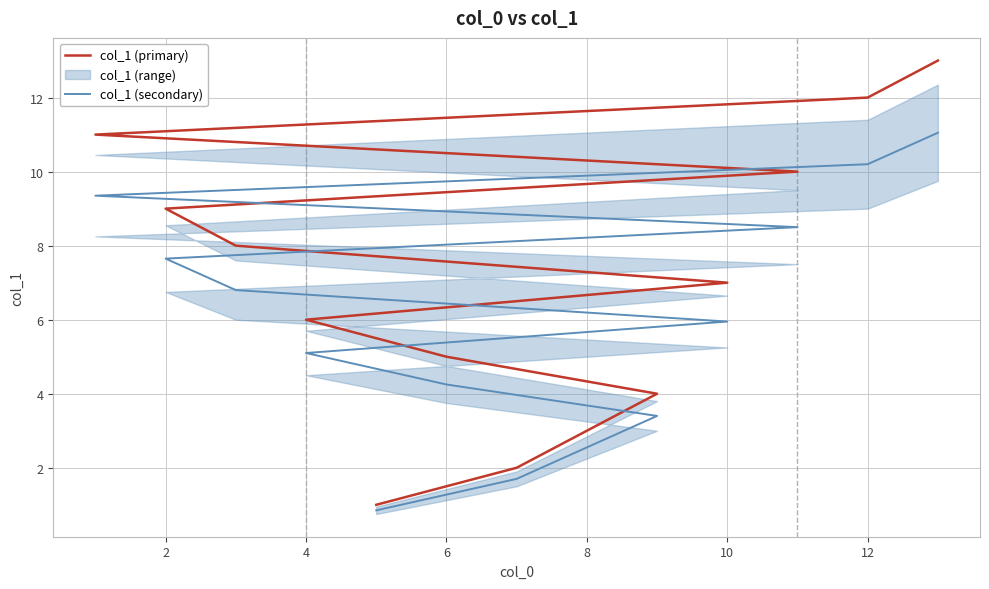

Is the value of col_1 (secondary) at 0 greater than the value of col_1 (primary) at 8?

No